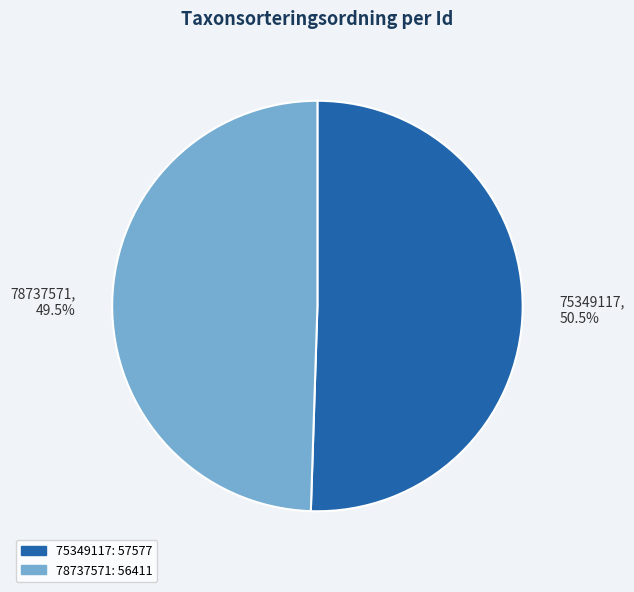

What percentage do 75349117, 50.5% and 78737571, 49.5% together represent?

100.0%